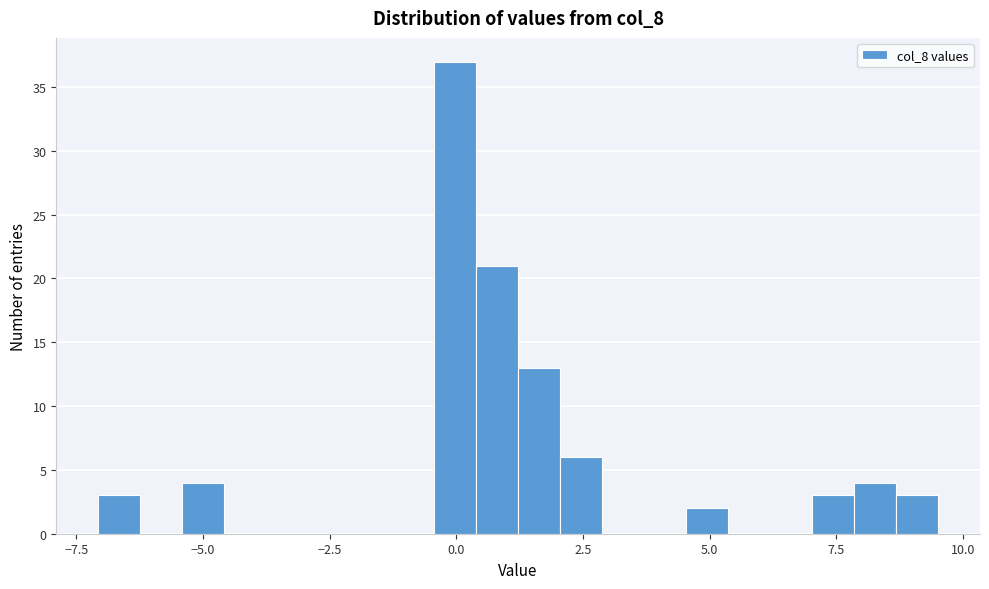

Read against the x-axis, roughly where is the centre of the tallest bar?

0.0